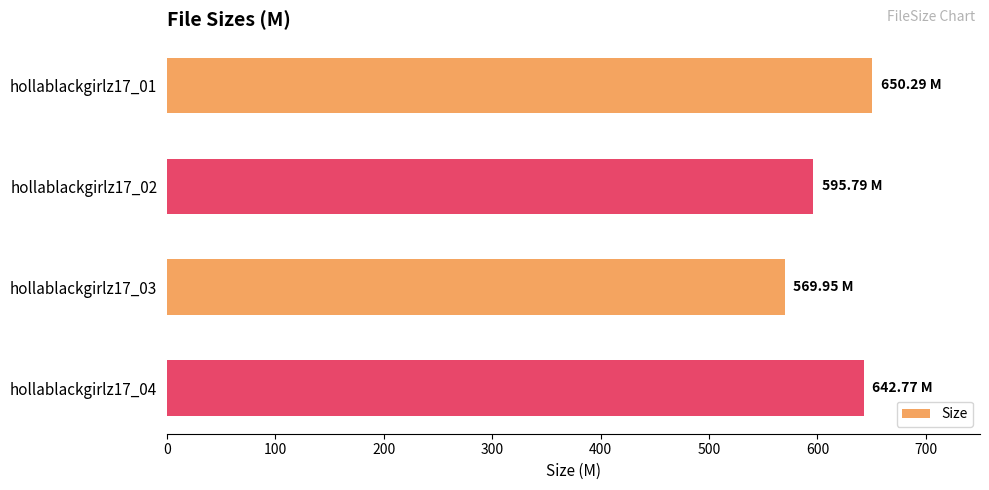

Where is the data nearest to the value 610?

hollablackgirlz17_02